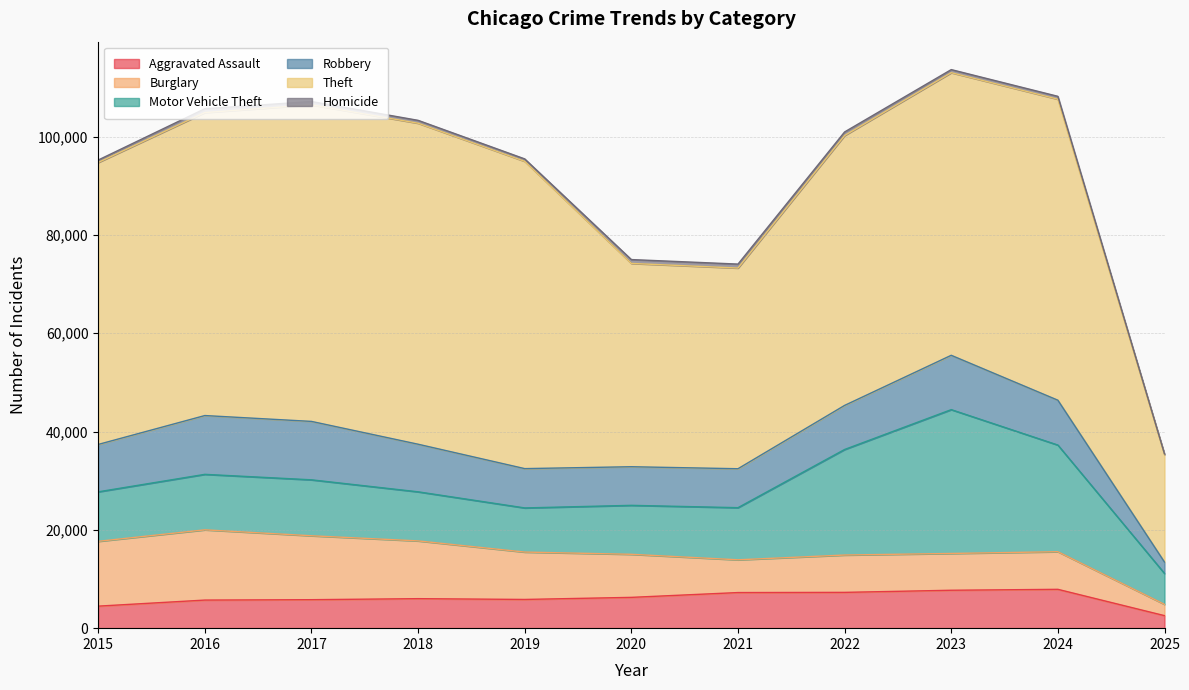

True or false: Burglary and Theft intersect in this chart.

False